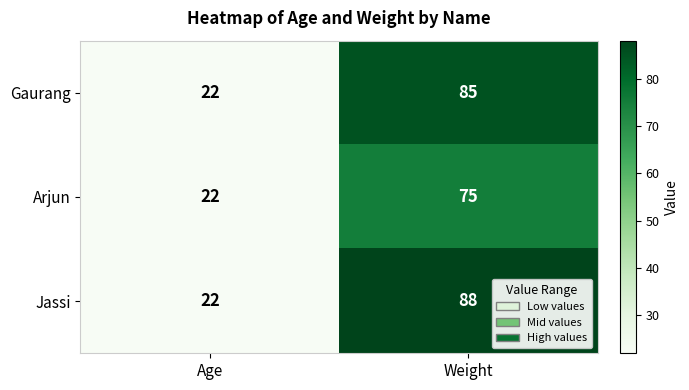

Reading left to right, transcribe all the data shown in this chart.

Gaurang: 22	85
Arjun: 22	75
Jassi: 22	88